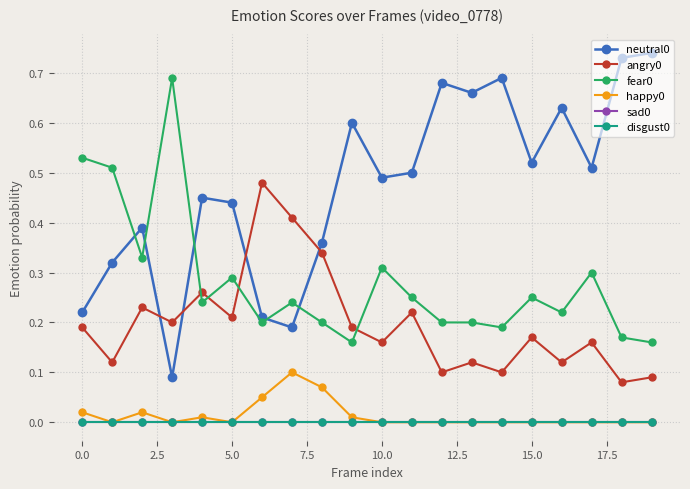

Which series has the largest total across all categories?

neutral0